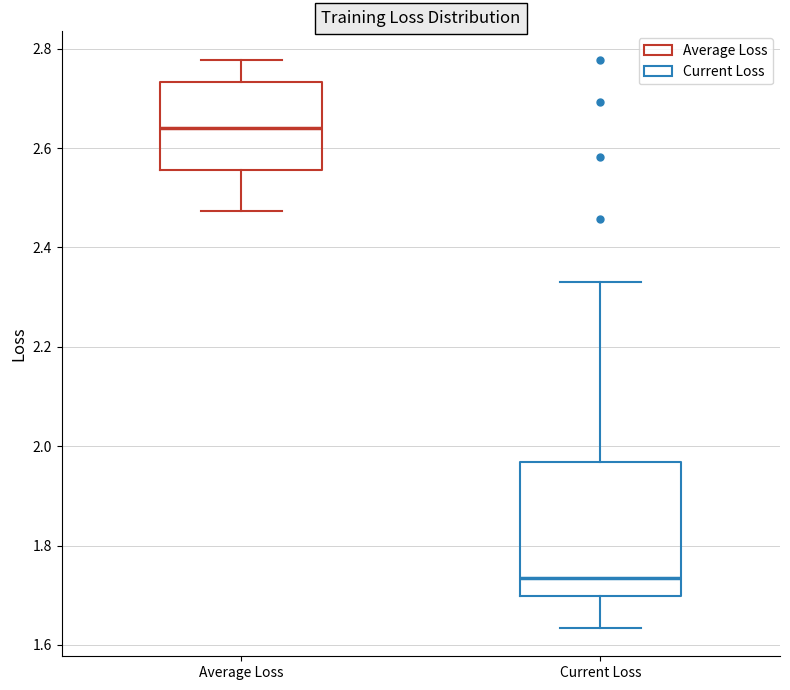

Reading left to right, transcribe this box plot: for each box, give where its median line is, the range the box spans, and where its two whiskers end, as read against the y-axis. The values are not printed on the chart, so give them approximately, as read against the axis.

Average Loss: median 2.64, box 2.56 to 2.74, whiskers 2.48 to 2.78
Current Loss: median 1.74, box 1.70 to 1.96, whiskers 1.64 to 2.32